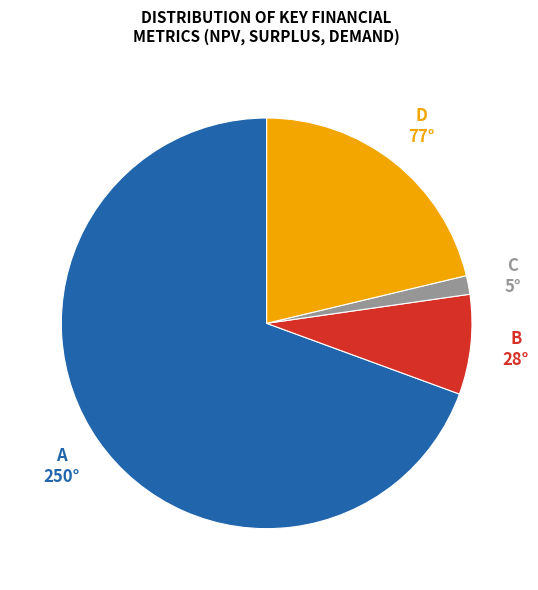

How many segments does this pie chart have?

4